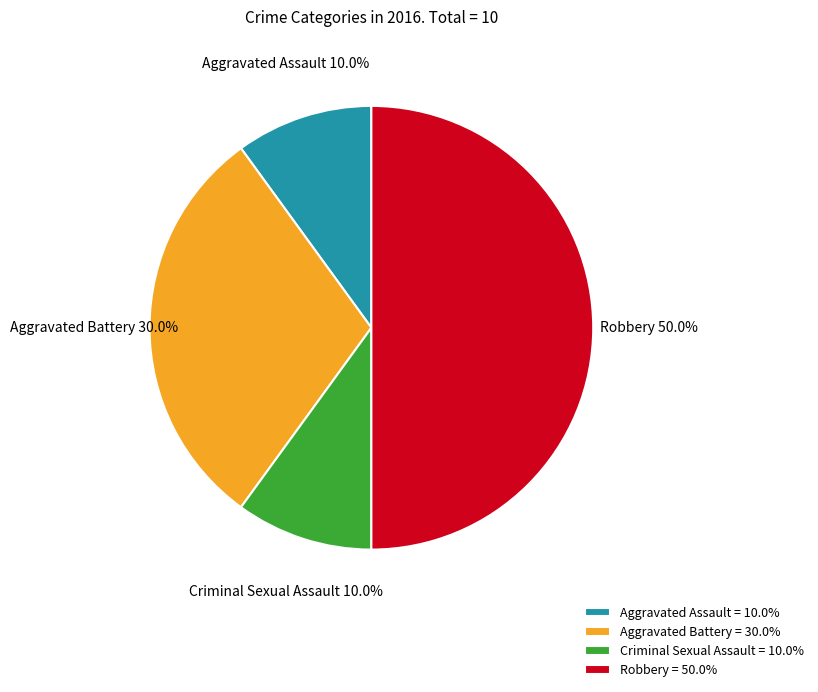

What percentage do Aggravated Battery and Criminal Sexual Assault together represent?

40.0%